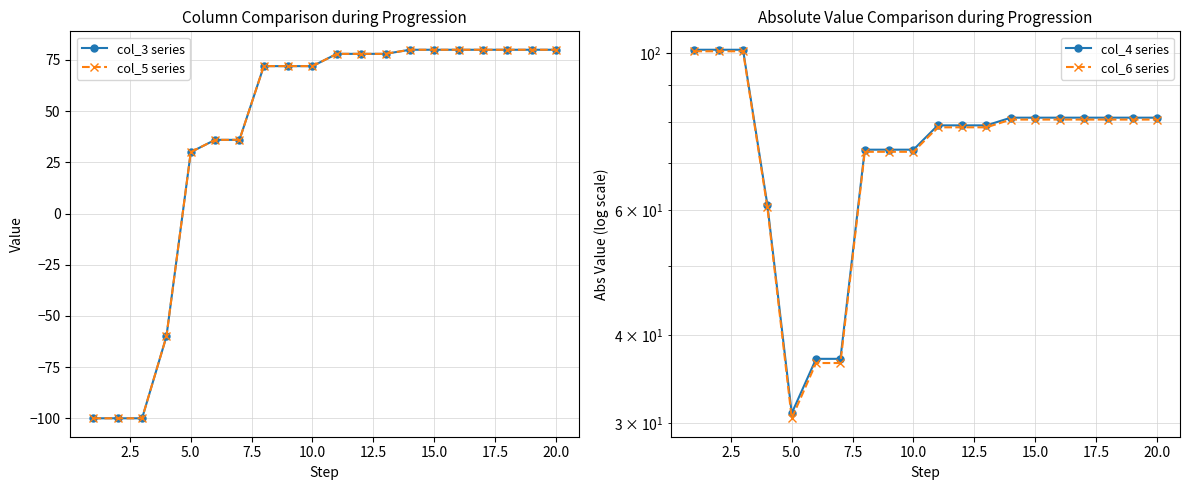

True or false: col_6 series and col_5 series cross at least once.

False